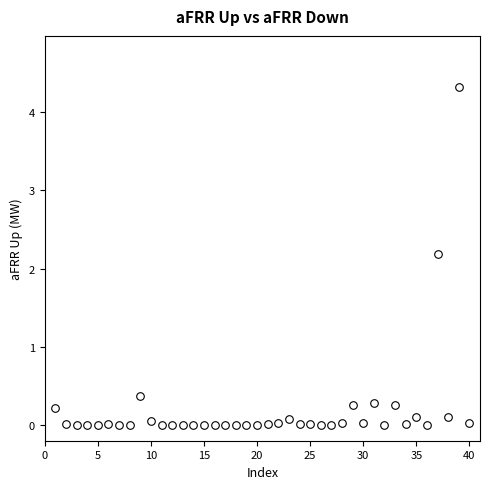

What Y value in the scatter plot is closest to 2?

2.2